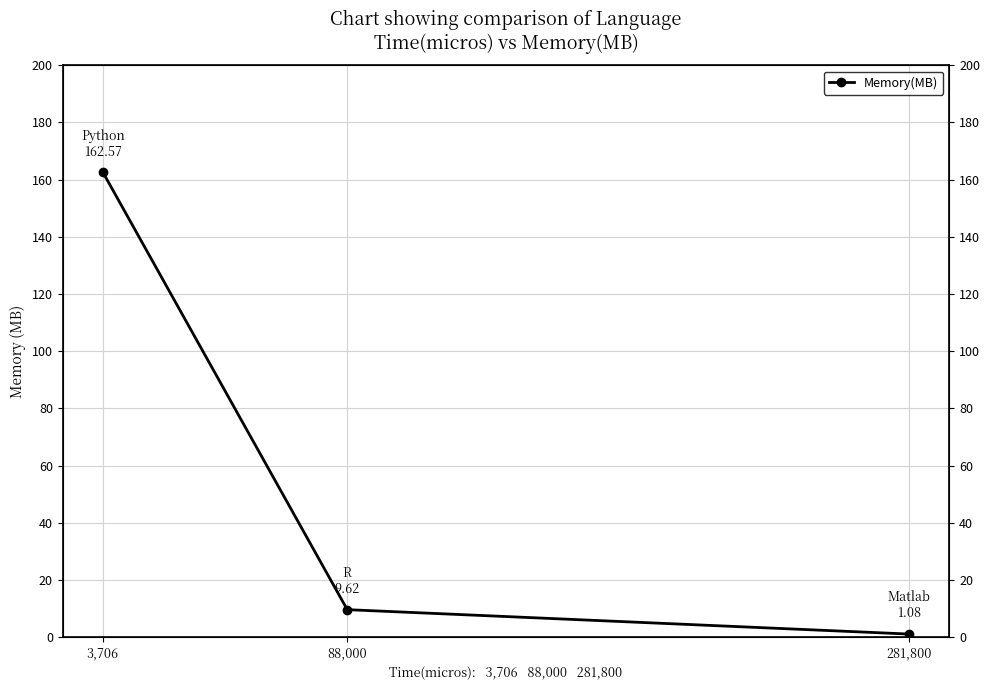

How many lines are shown in the chart?

1